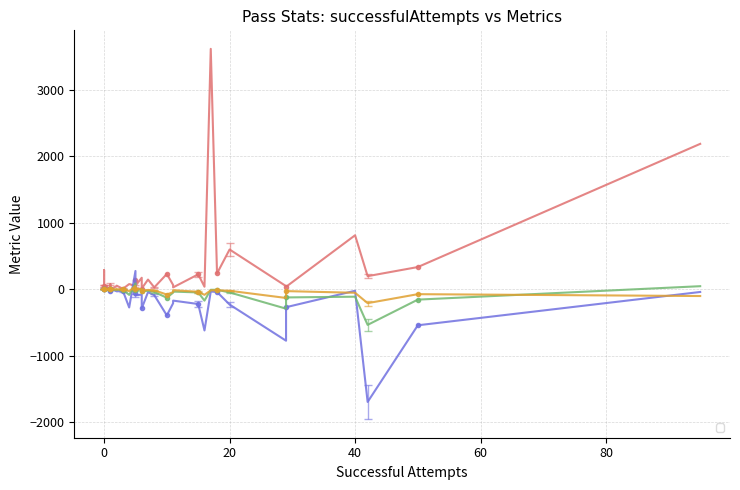

What is the maximum value for _removedBytes?

272